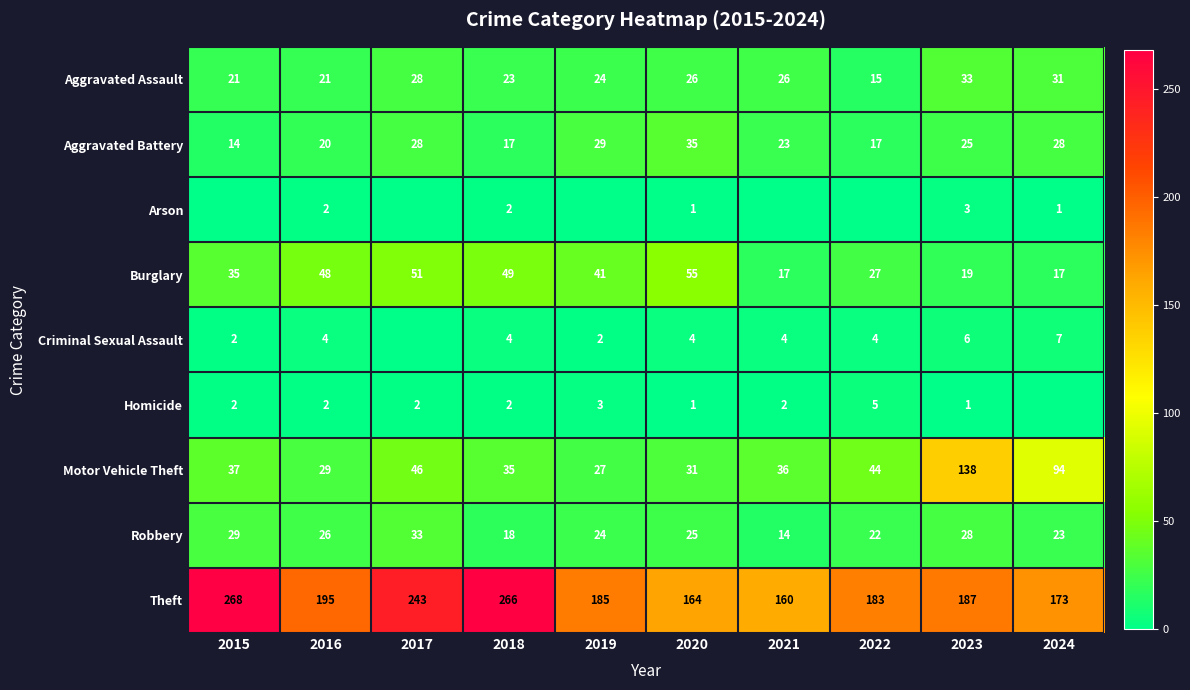

How many distinct data groups are displayed?

9